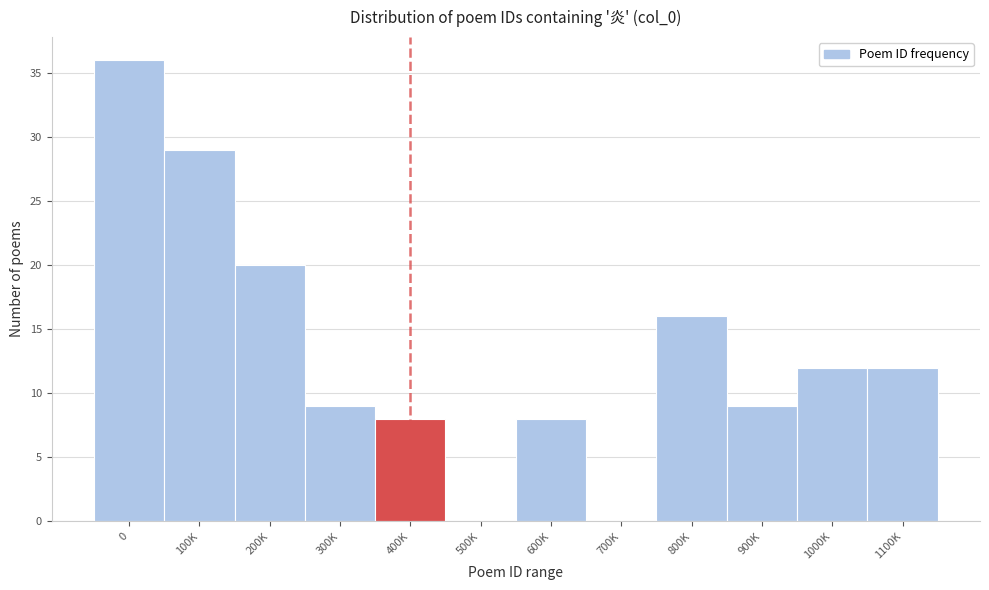

Between 500K and 1100K, which is larger?

1100K